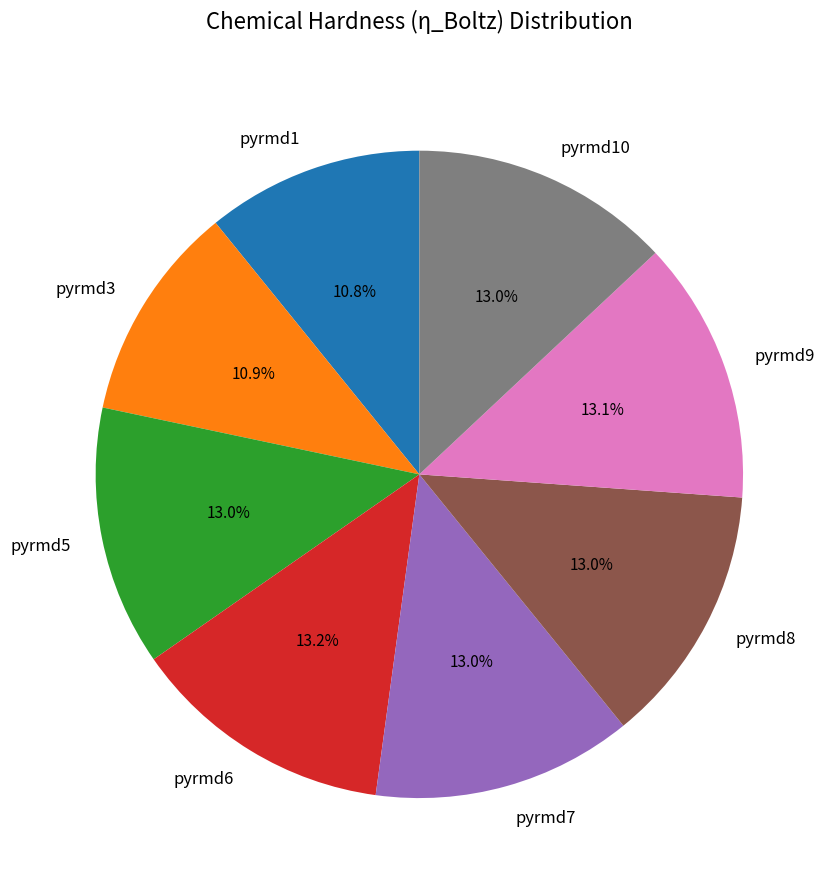

To the nearest percent, what portion does pyrmd8 represent?

13%